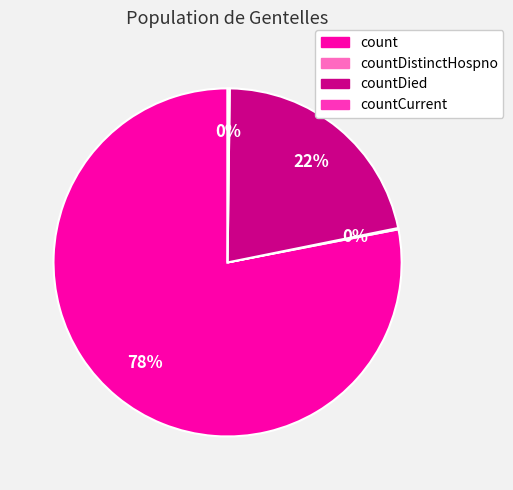

To the nearest percent, what is the difference between the largest and smallest slice percentages?

78%